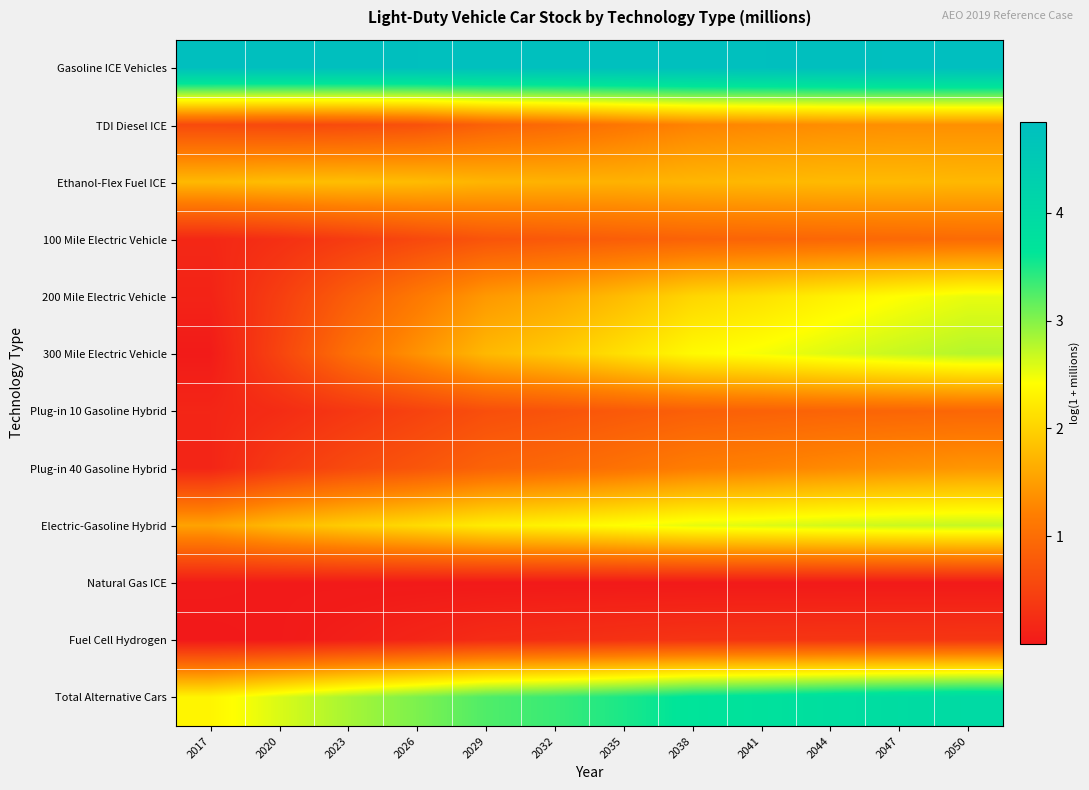

Rank the series by their maximum value, from lowest to highest.

Natural Gas ICE, Fuel Cell Hydrogen, Plug-in 10 Gasoline Hybrid, 100 Mile Electric Vehicle, TDI Diesel ICE, Plug-in 40 Gasoline Hybrid, Ethanol-Flex Fuel ICE, 200 Mile Electric Vehicle, Electric-Gasoline Hybrid, 300 Mile Electric Vehicle, Total Alternative Cars, Gasoline ICE Vehicles